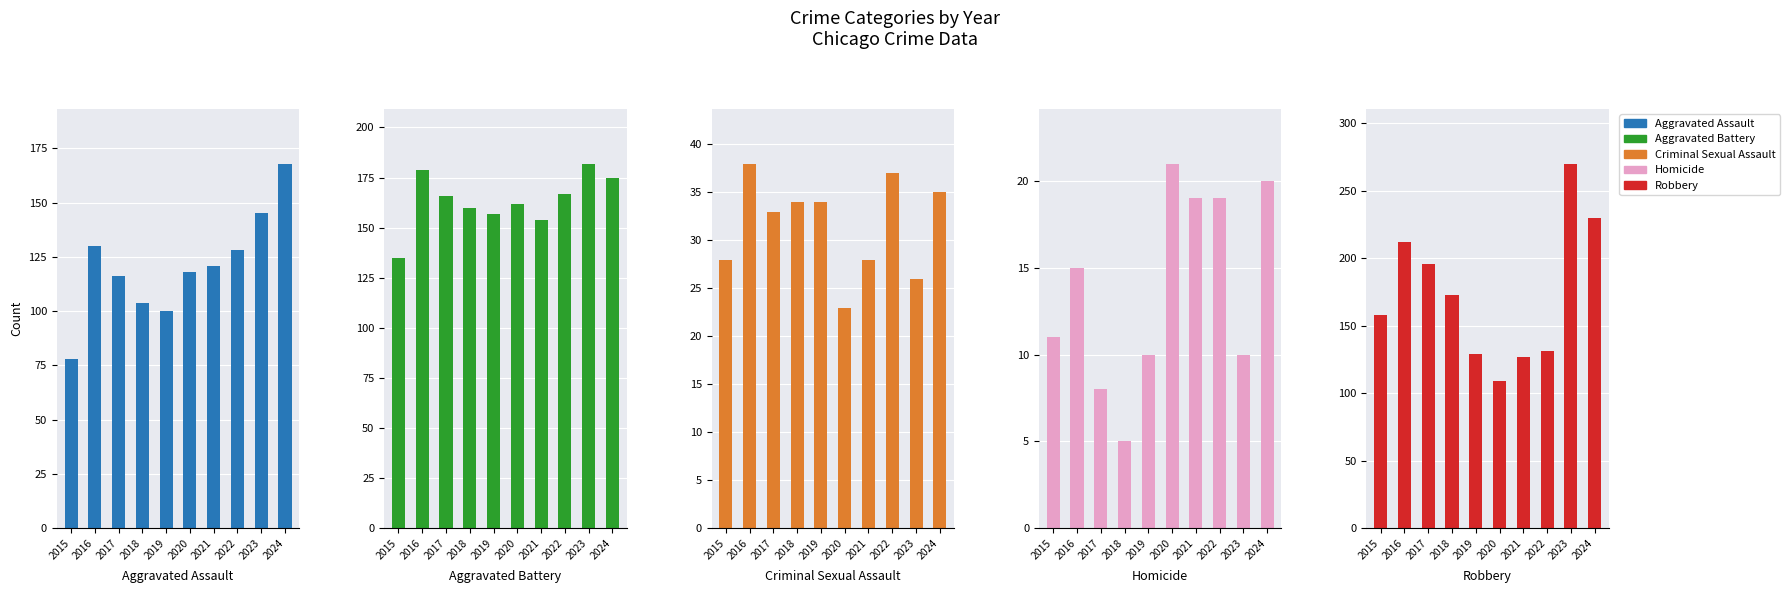

Read the Homicide value at 2018, to the nearest 5.

5